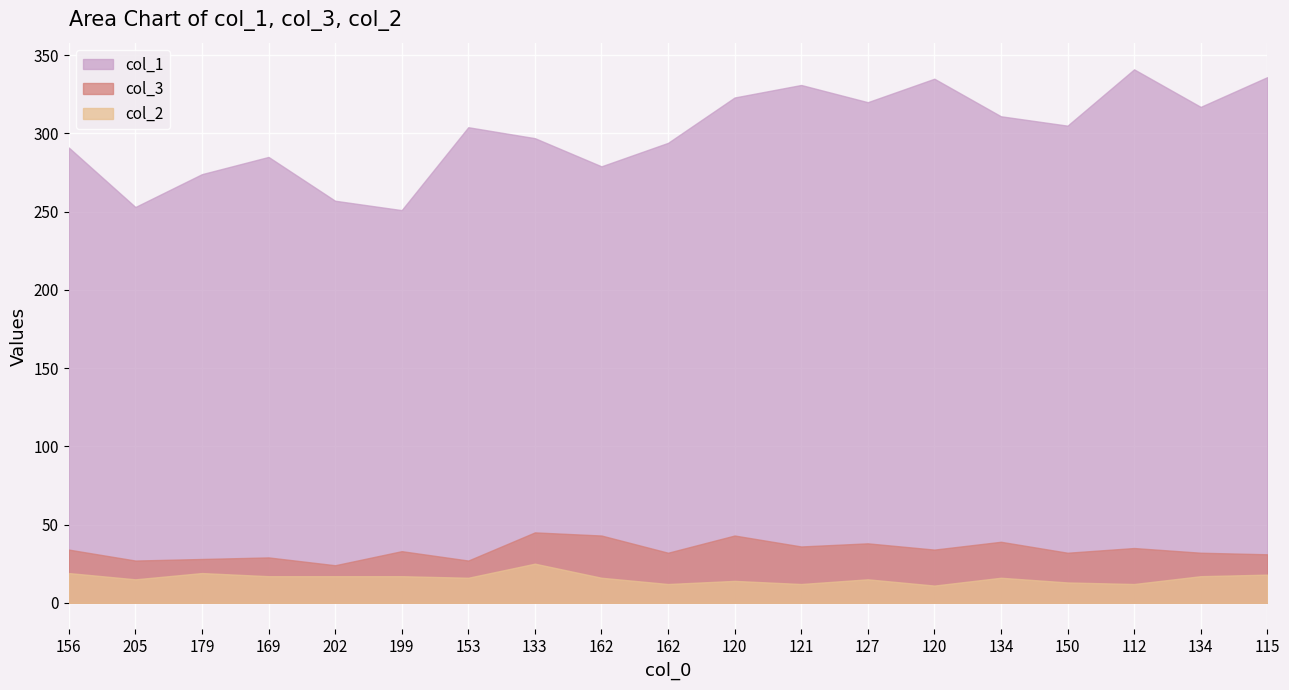

True or false: col_1 has more than 1 interior local peaks.

True